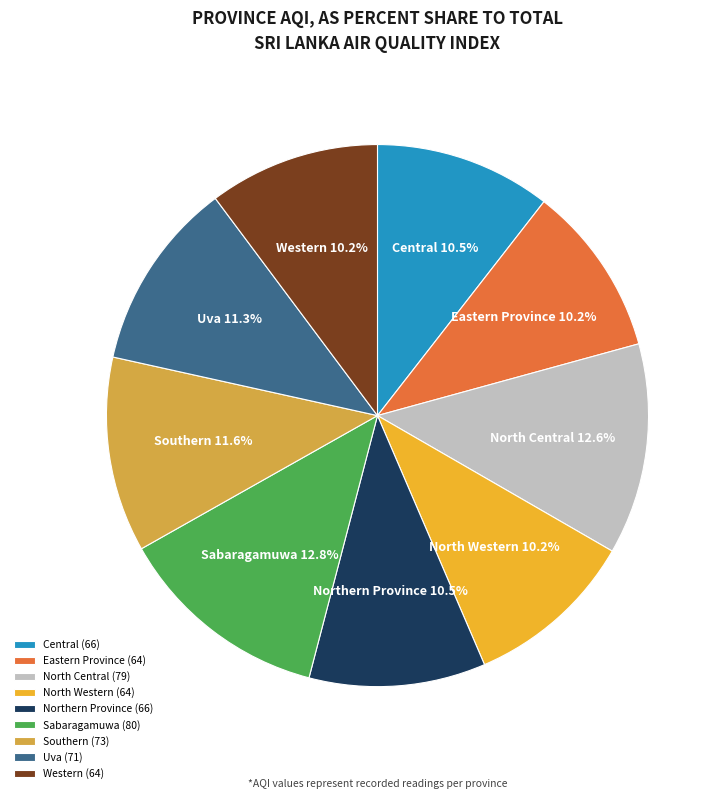

Between Central and Uva, which is larger?

Uva